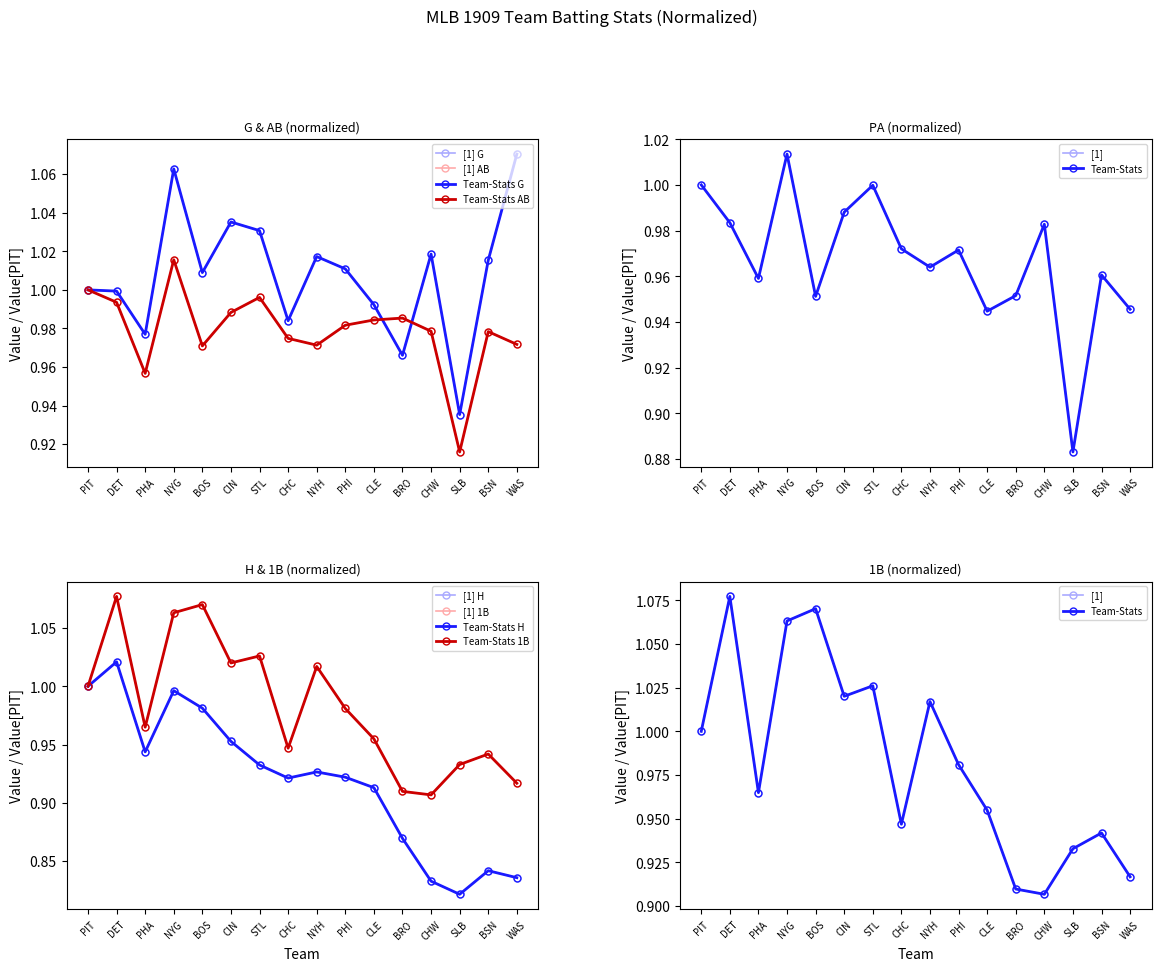

At which category is the sum across all series the highest?

NYG